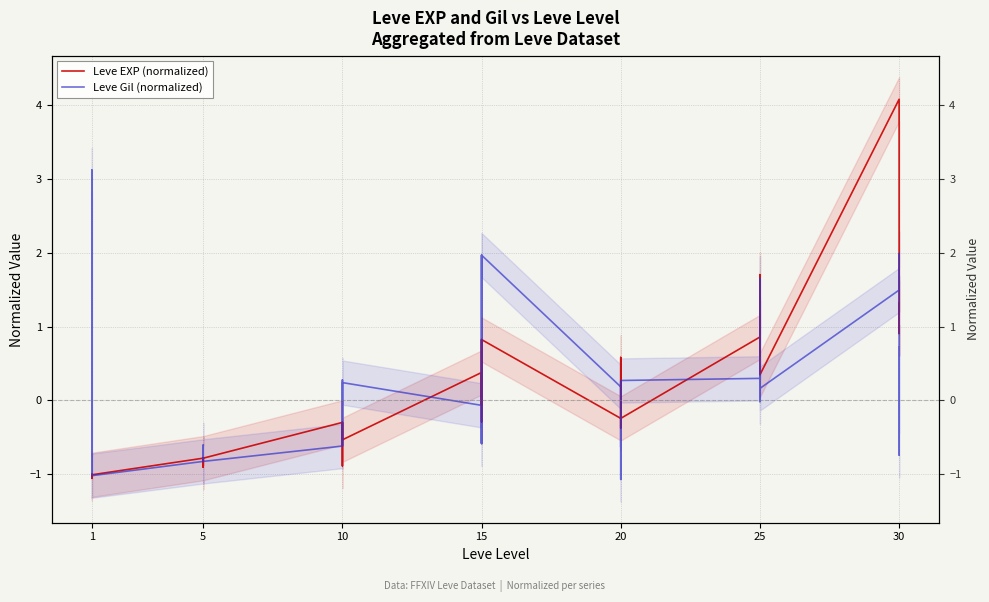

True or false: Leve Gil (normalized) has a value of -0.0 at 10.

False